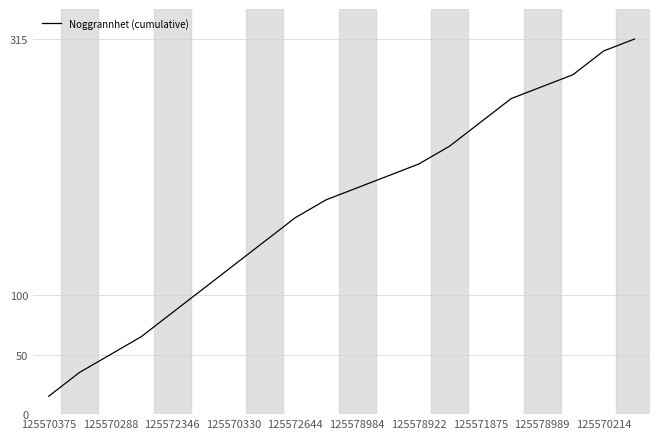

True or false: there are more than 1 points higher than both neighbors.

False